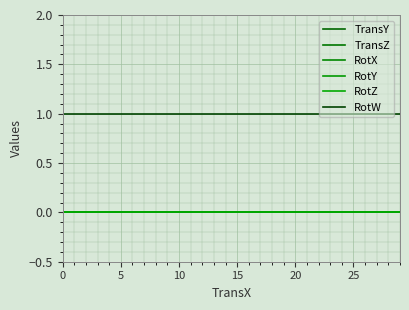

Does the chart have visible grid lines?

Yes